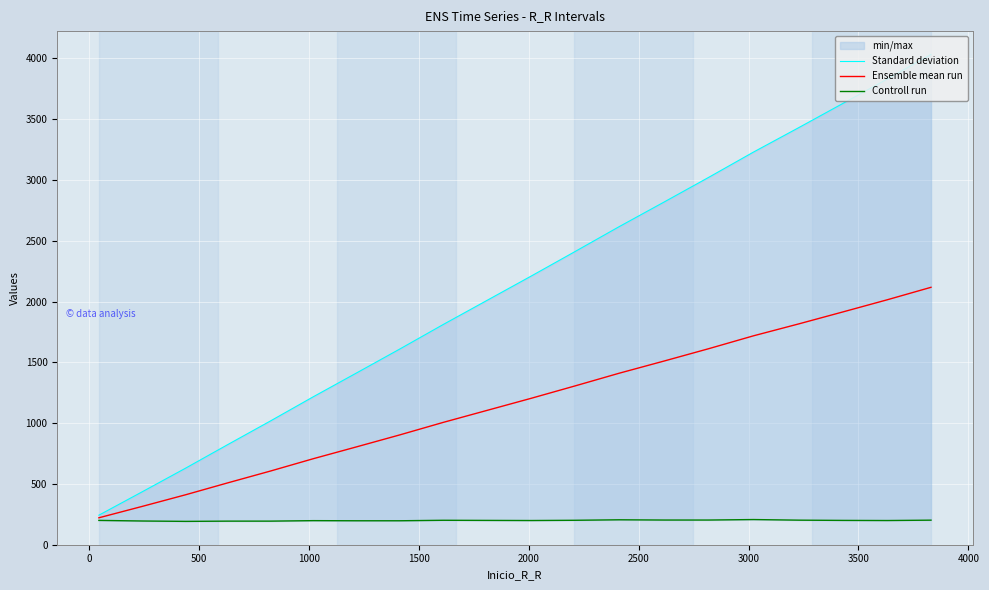

What is the highest value of the Ensemble mean run series?

2117.0